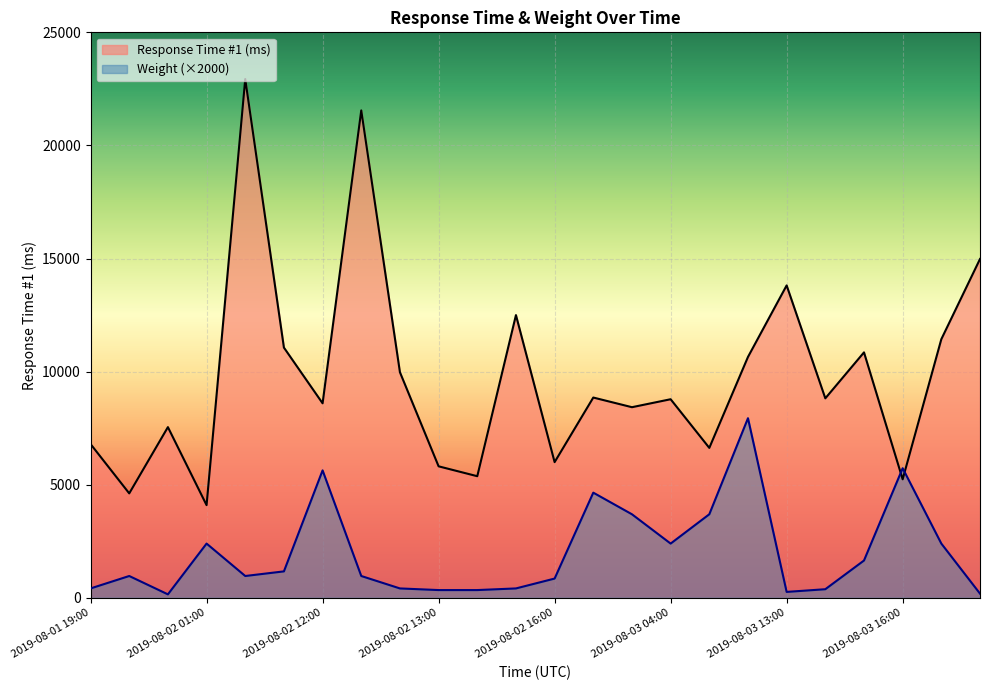

Is the value of Response Time #1 (ms) at 2019-08-01 19:00 greater than the value of Weight at 2019-08-03 16:00?

Yes